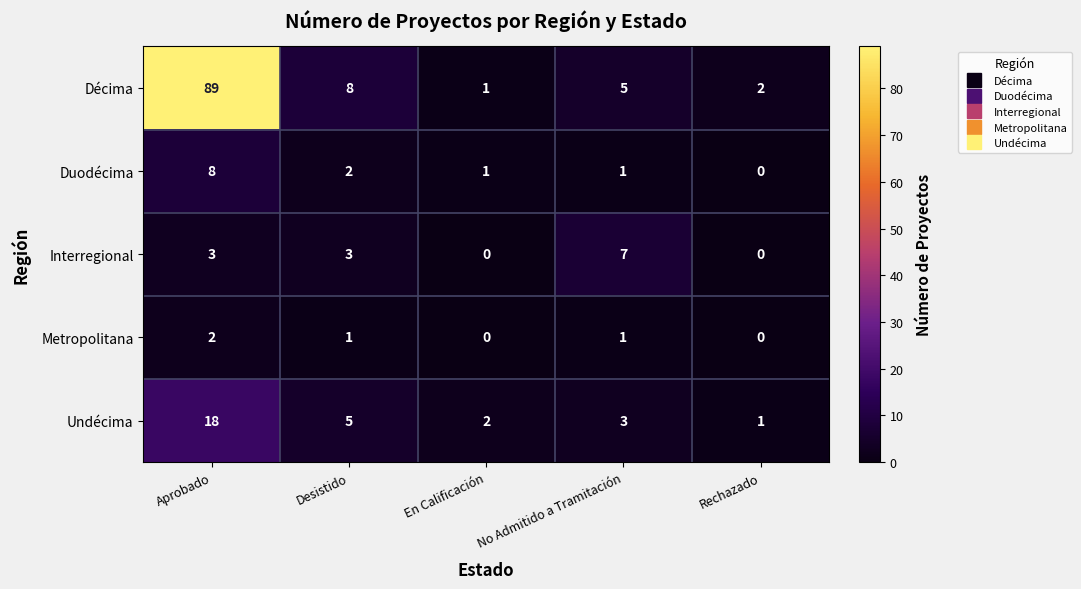

Count the number of data series in this chart.

5